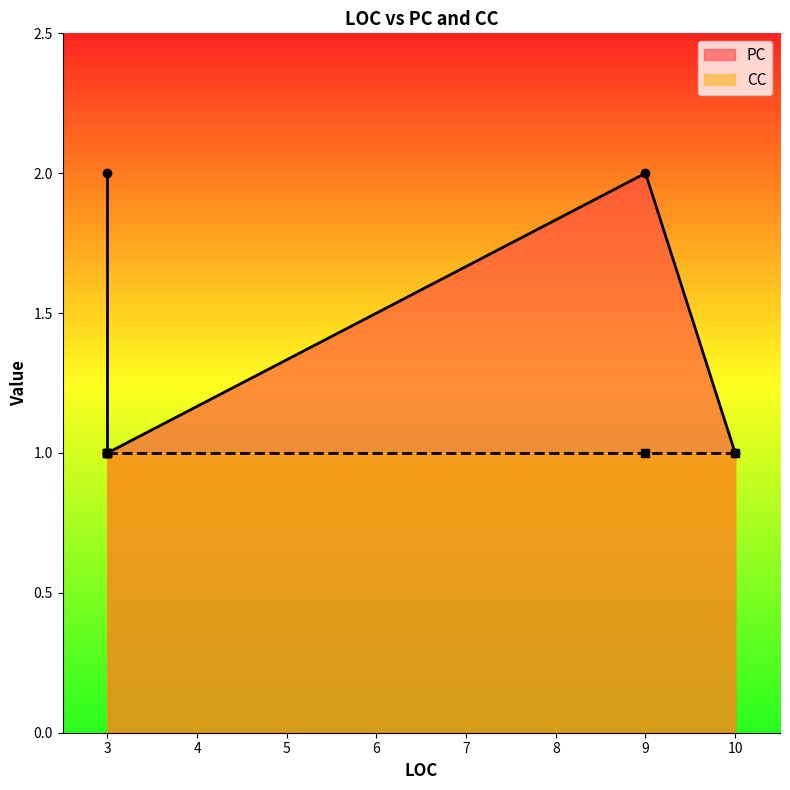

Which category has the highest value in the CC series?

10